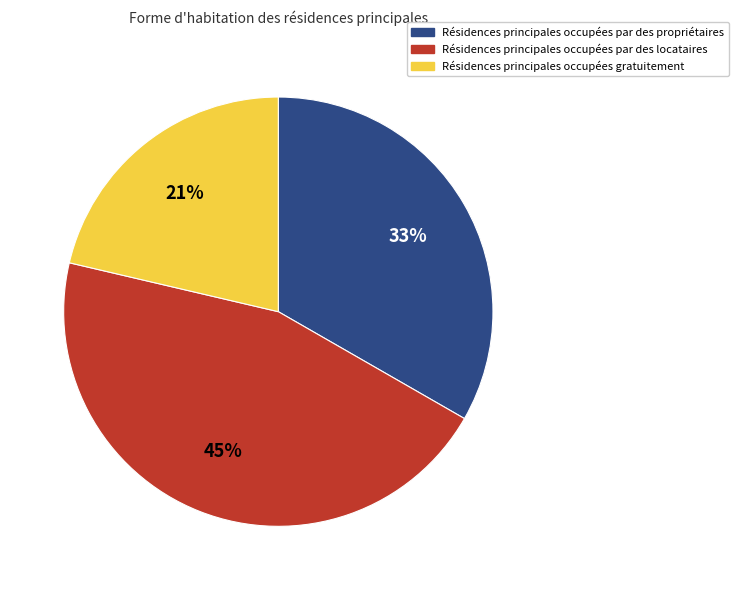

Does any single category account for the majority?

No